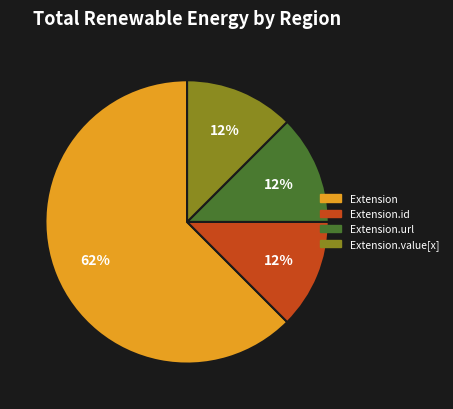

Is it true that Extension is 1% of the pie?

False